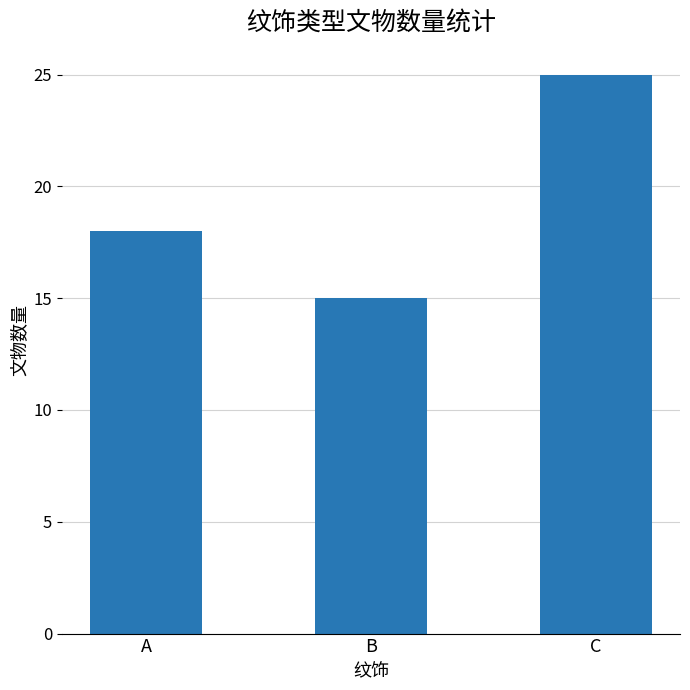

Are the bars grouped side by side (vs. stacked)?

No